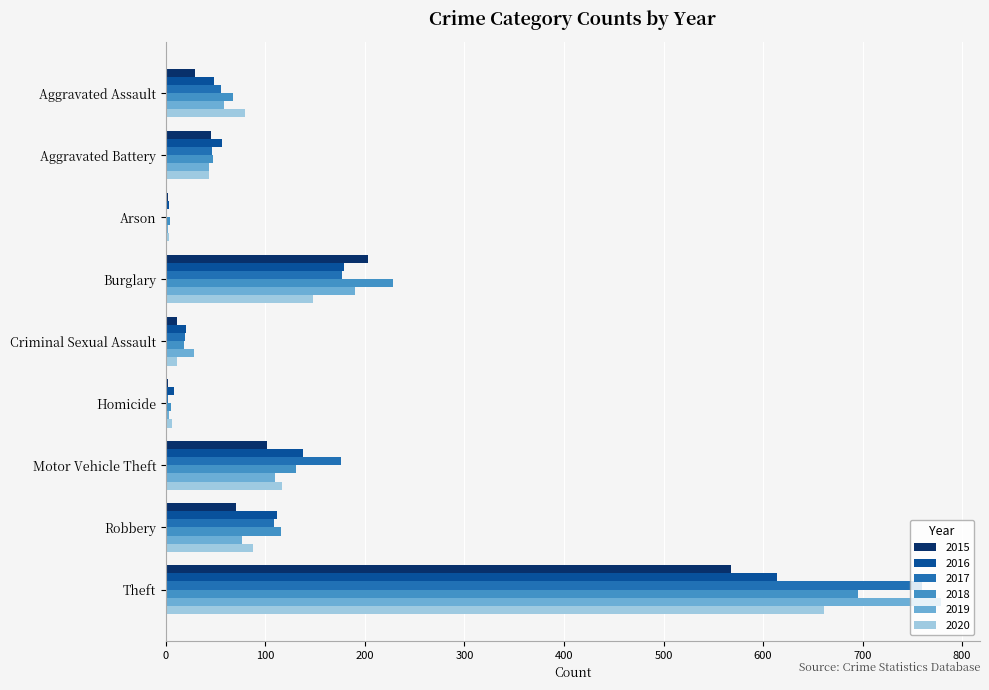

The 2018 series shows 154 at Robbery. True or false?

False